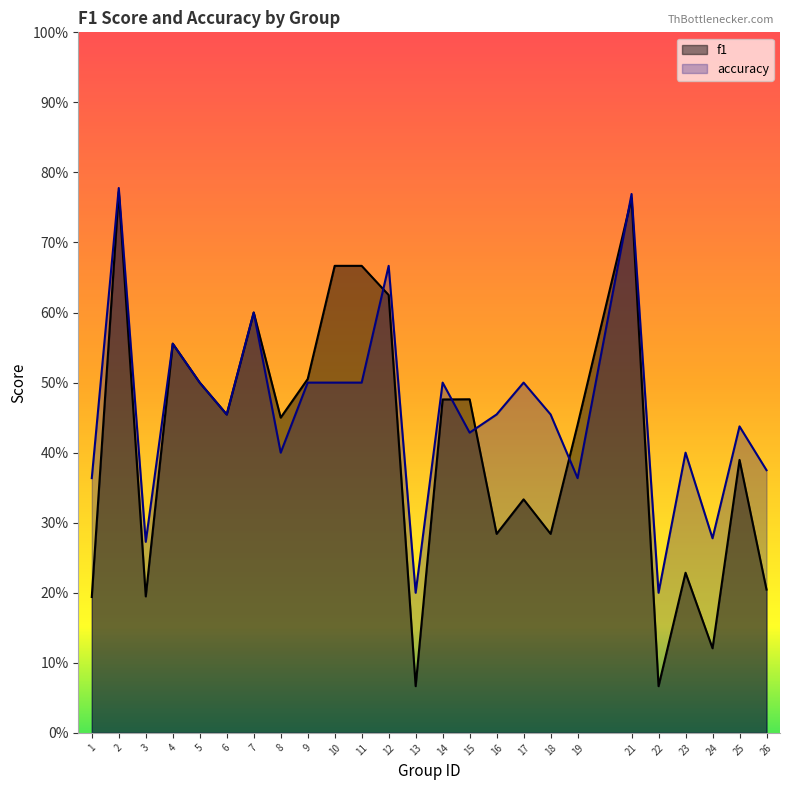

What are all the series names shown in the legend?

f1, accuracy